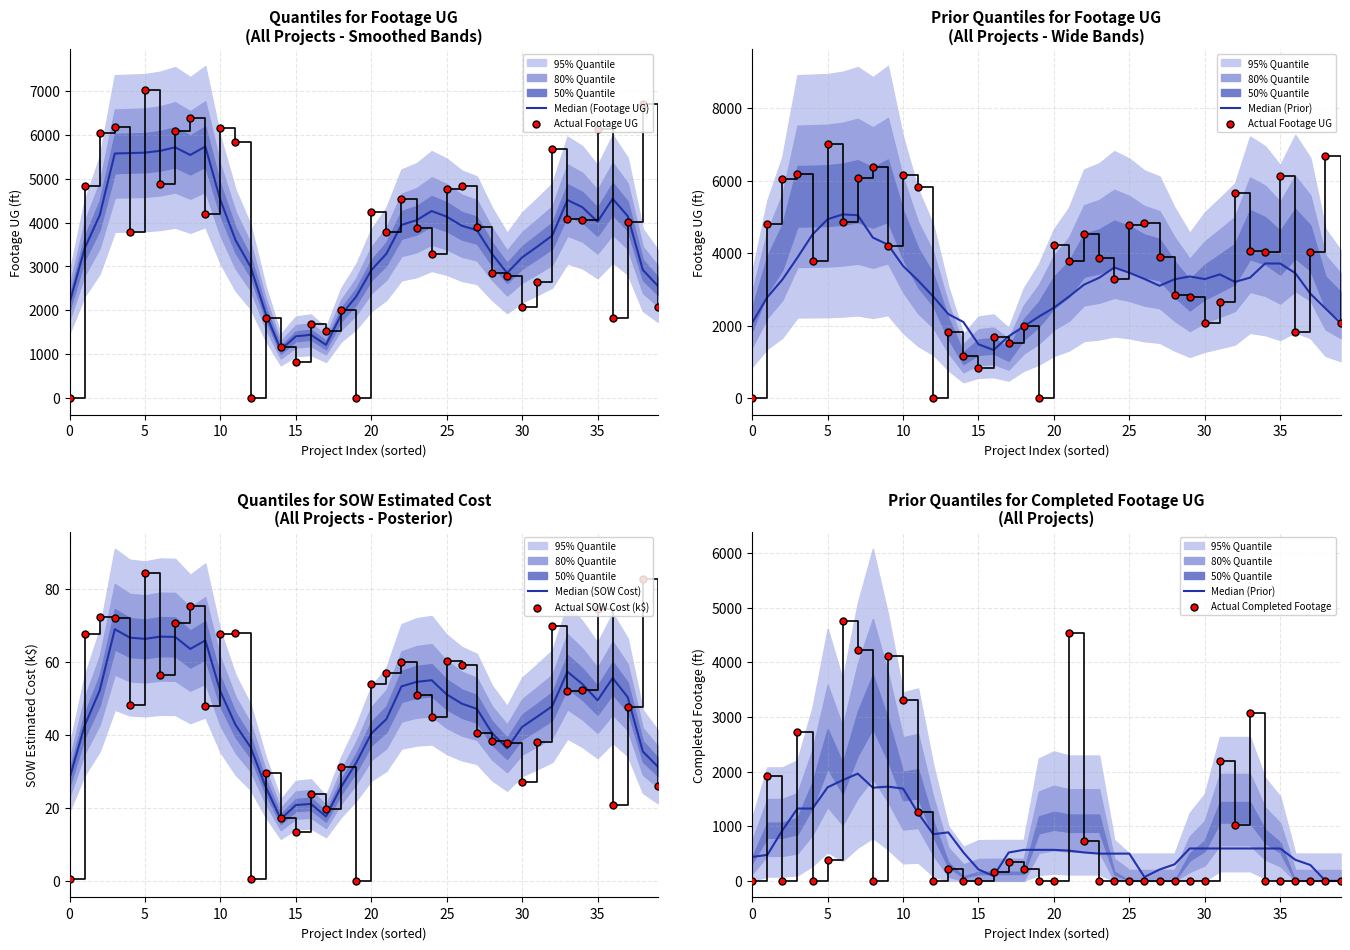

Is the value of Actual SOW Cost (k$) at 20 greater than the value of Median (Footage UG) at 35?

No